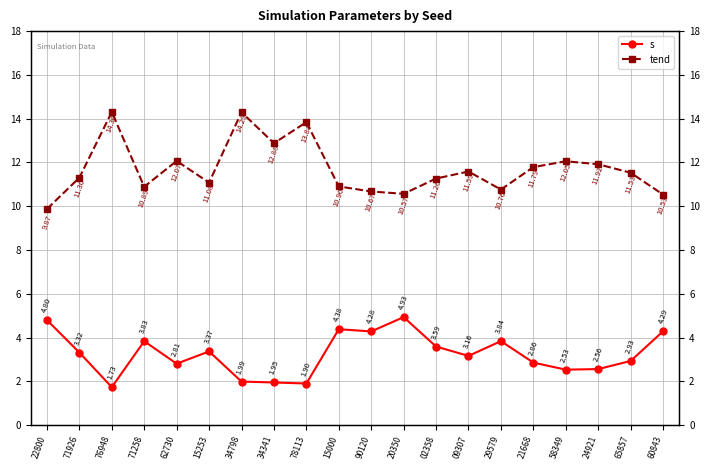

At which category is the sum across all series the highest?

34798